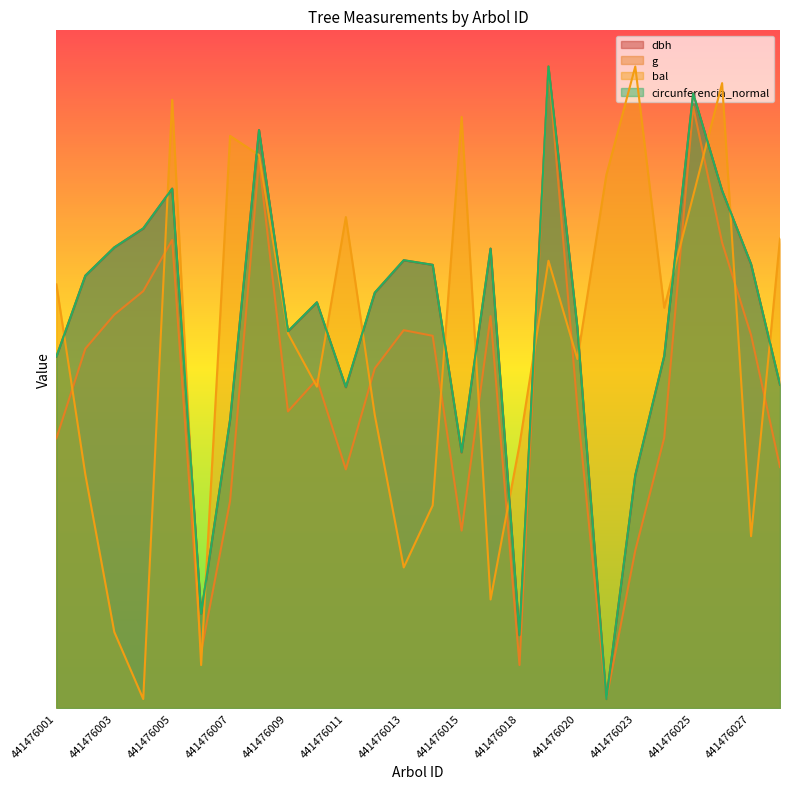

What is the smallest value displayed?

10.0